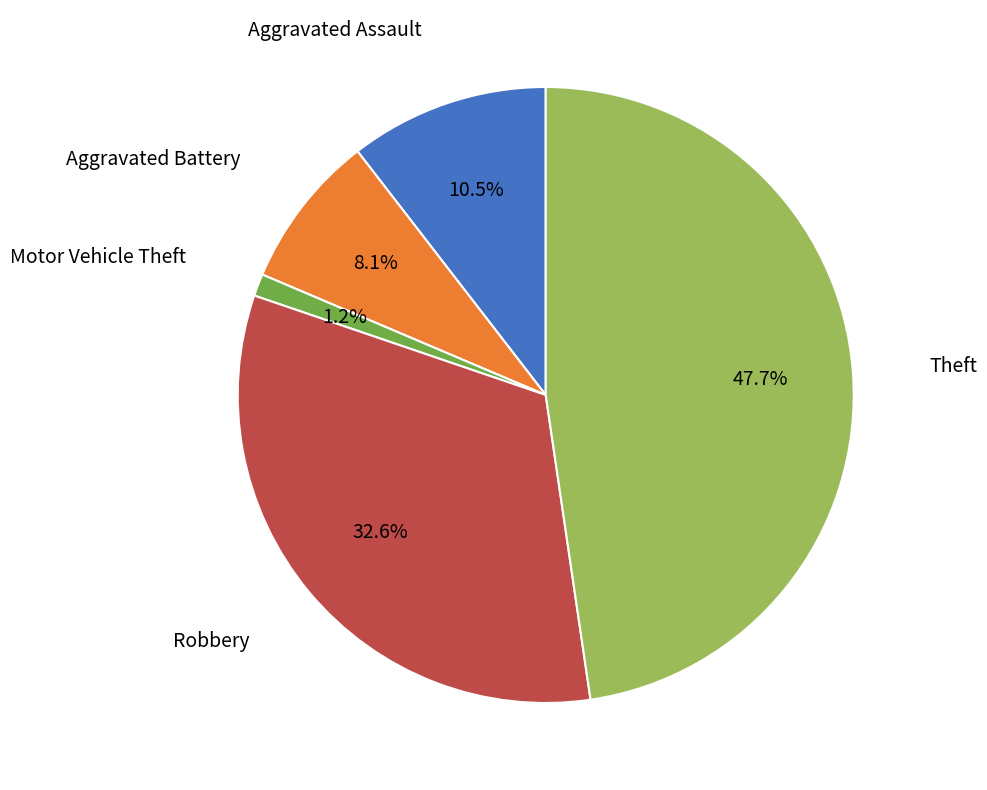

Is there a majority slice in this chart?

No